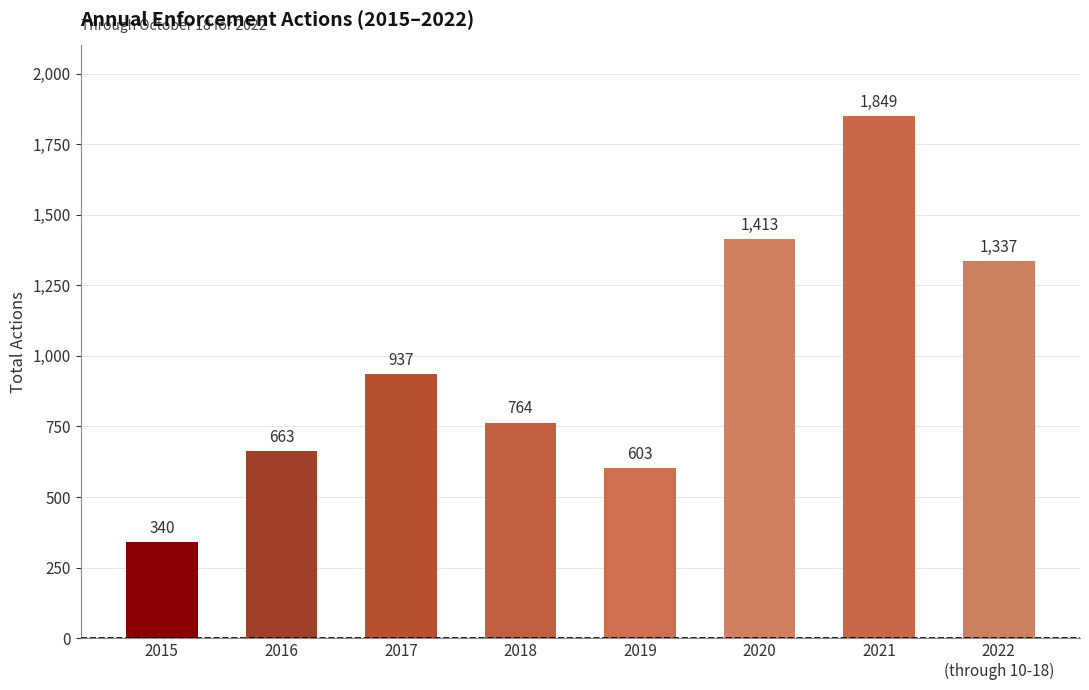

At which category does the chart reach its minimum across all series?

2015